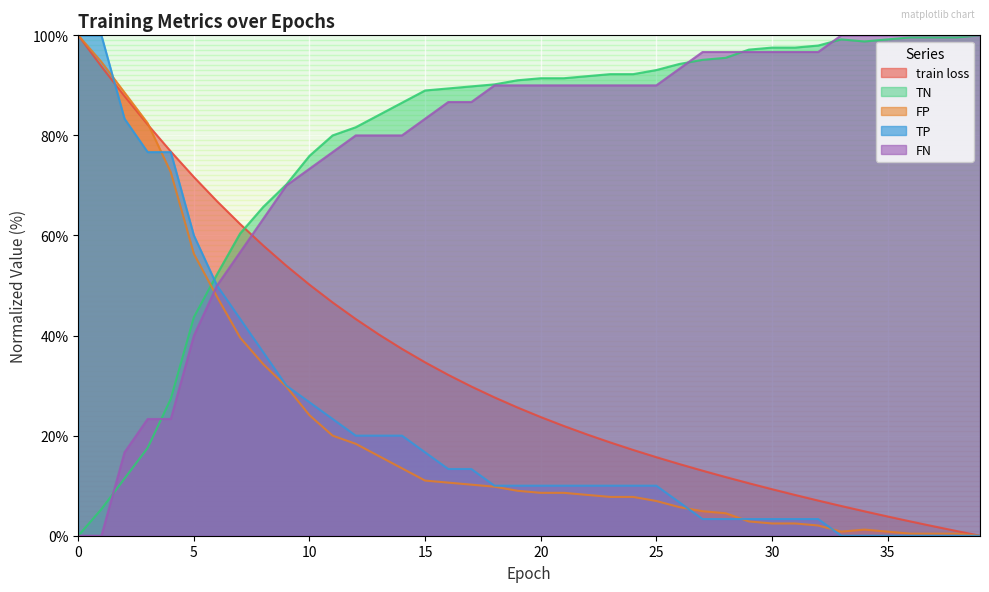

Is the value of FN at 33 greater than the value of TP at 36?

Yes